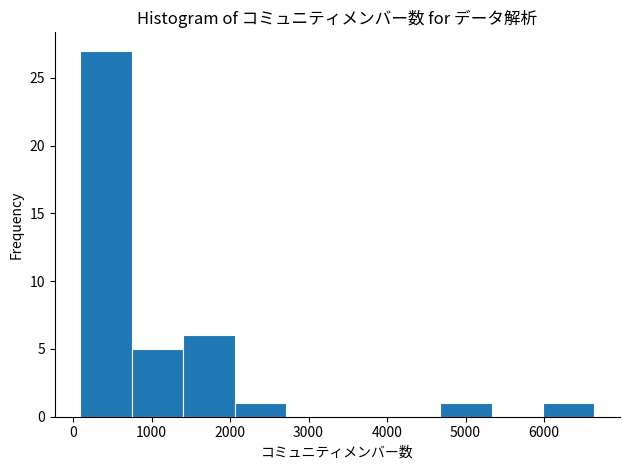

Reading left to right, transcribe this chart: for each bar, give the range it covers on the x-axis and its height. Neither the bar edges nor the heights are printed on the chart, so give them approximately, as read against the axes.

100 to 700: 27
700 to 1400: 5
1400 to 2100: 6
2100 to 2700: 1
2700 to 3400: 0
3400 to 4000: 0
4000 to 4700: 0
4700 to 5300: 1
5300 to 6000: 0
6000 to 6600: 1